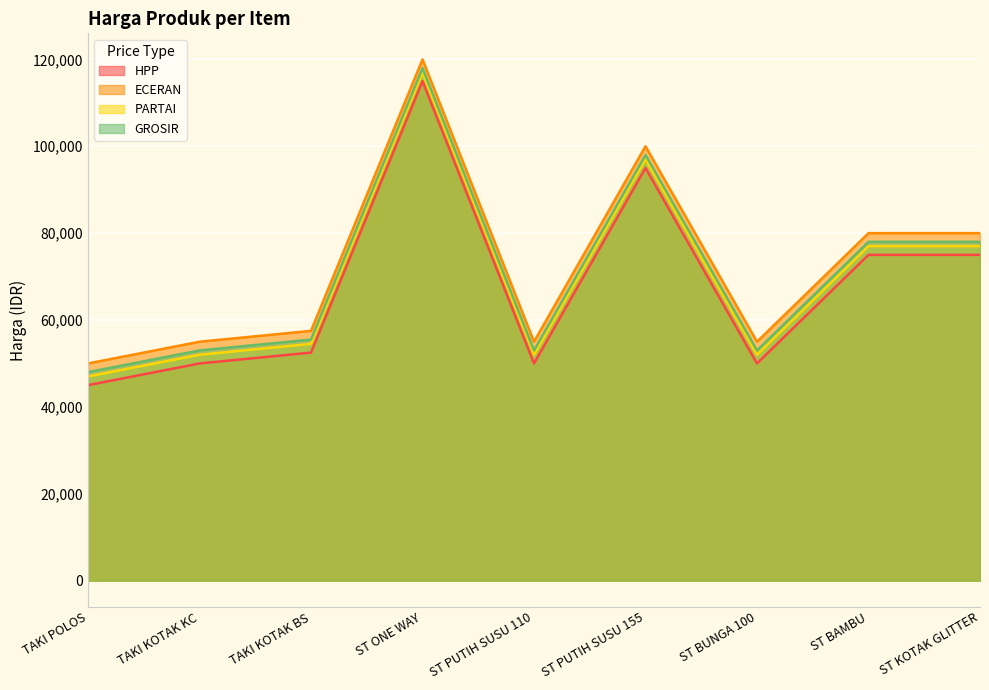

At which label does ECERAN first exceed 57500?

ST ONE WAY